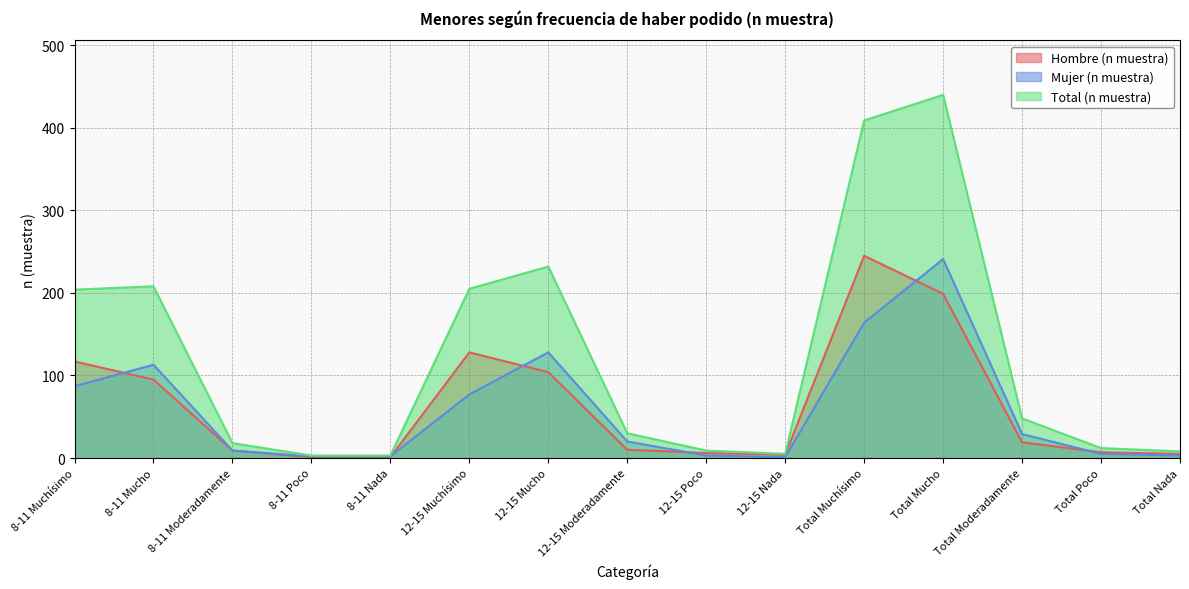

The Mujer (n muestra) series shows 3 at 12-15 Poco. True or false?

True